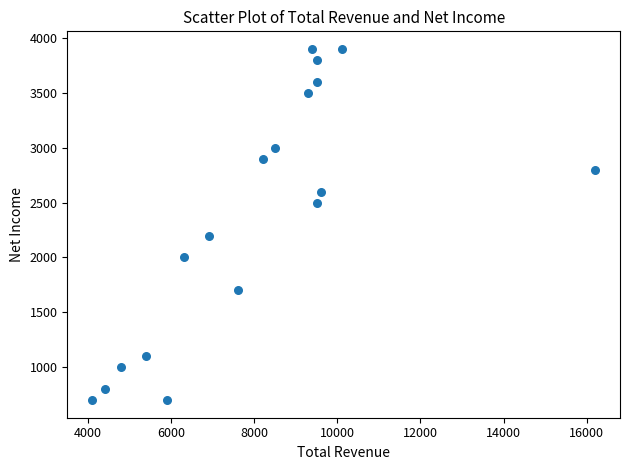

What is the range of Y values (max minus min)?

3200